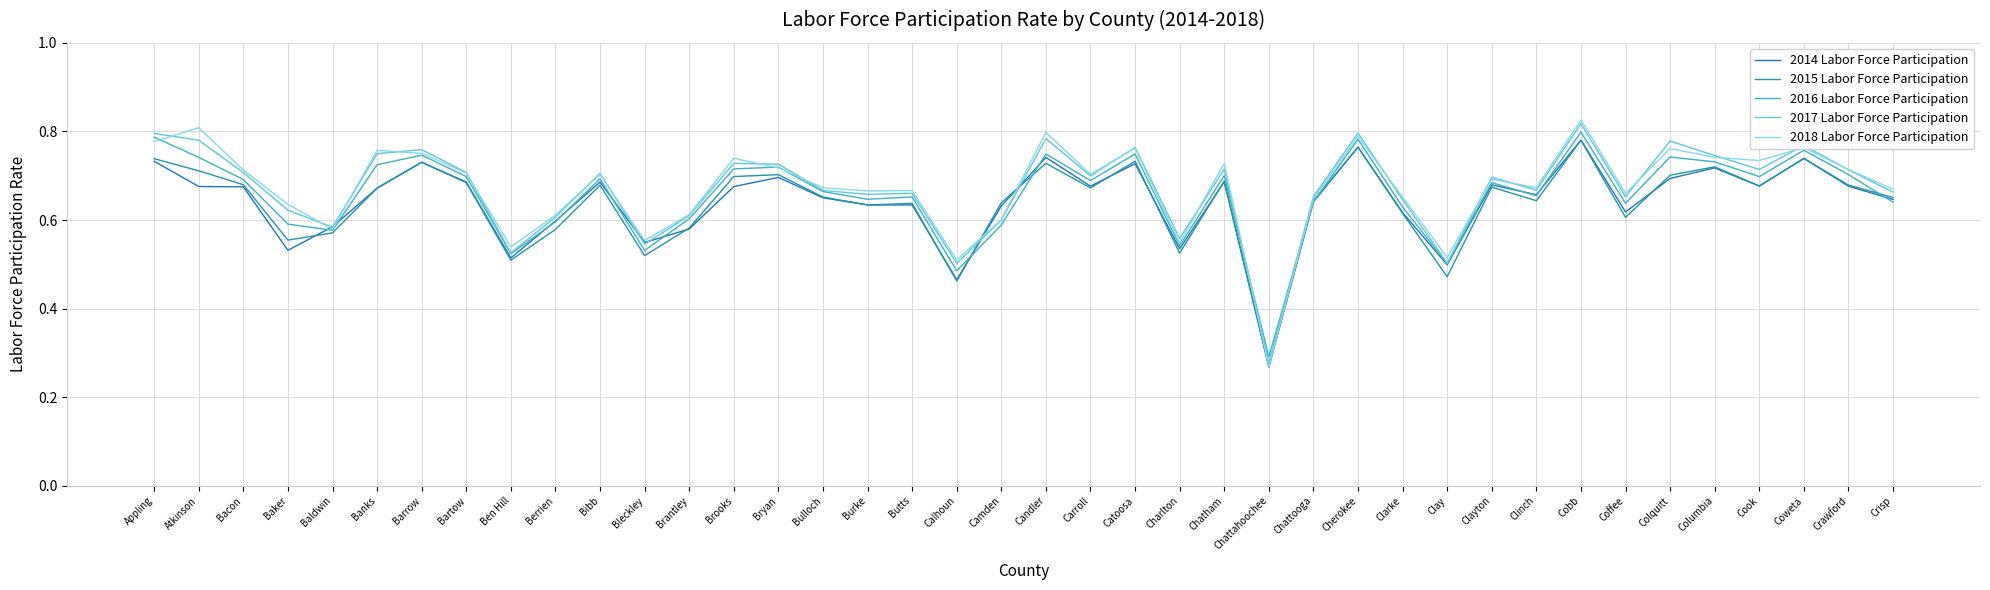

What is the value of the 2016 Labor Force Participation point at the 24th from the left?

0.5